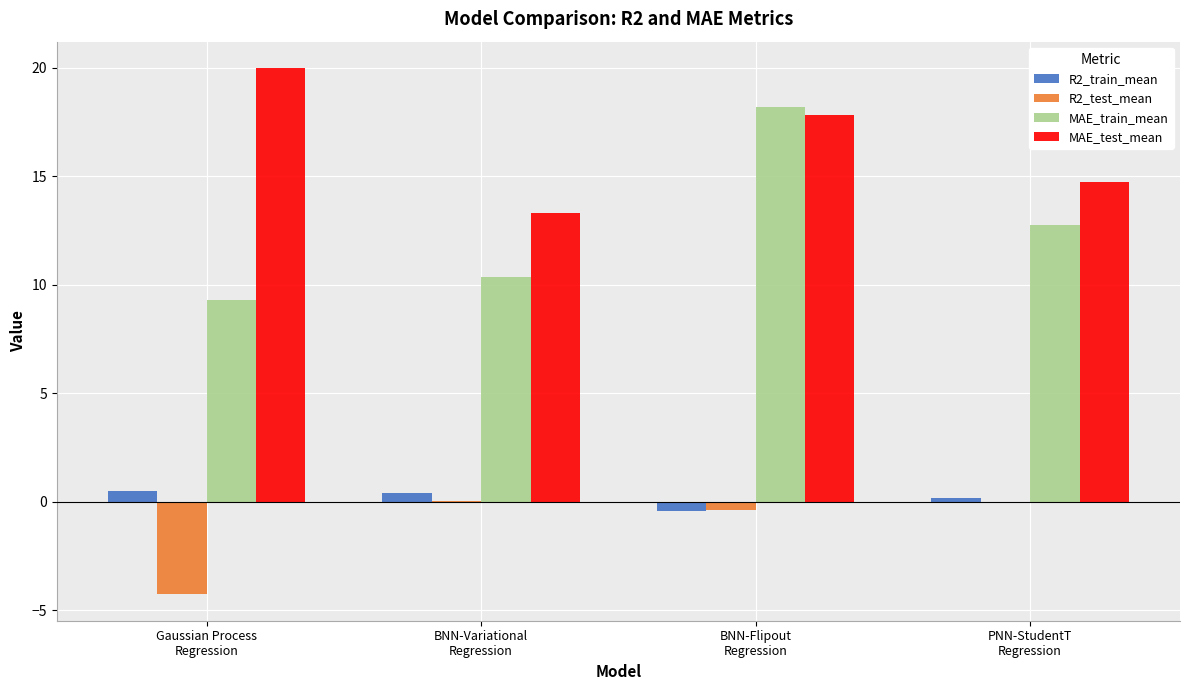

Which series has the largest total across all categories?

MAE_test_mean